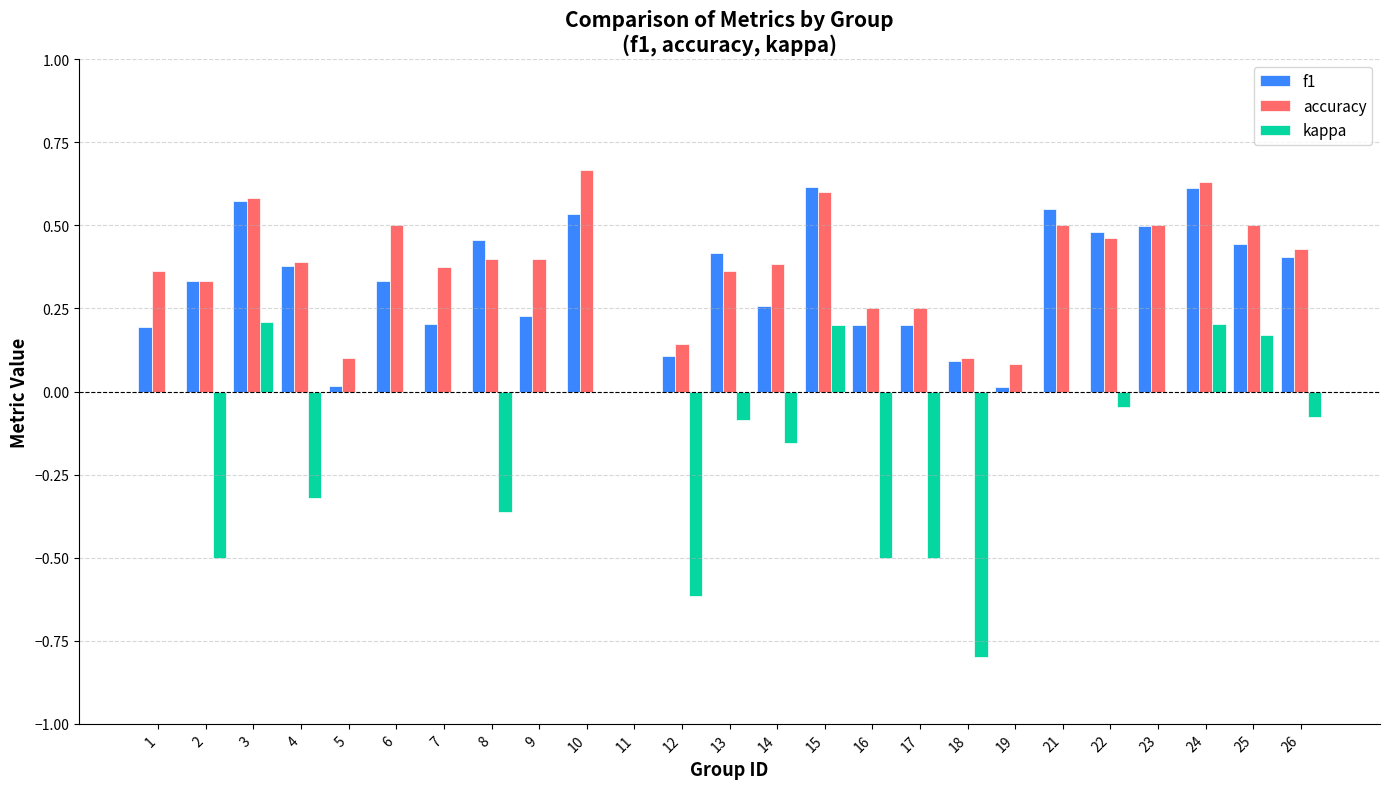

What is the approximate value of kappa at 2?

-0.5